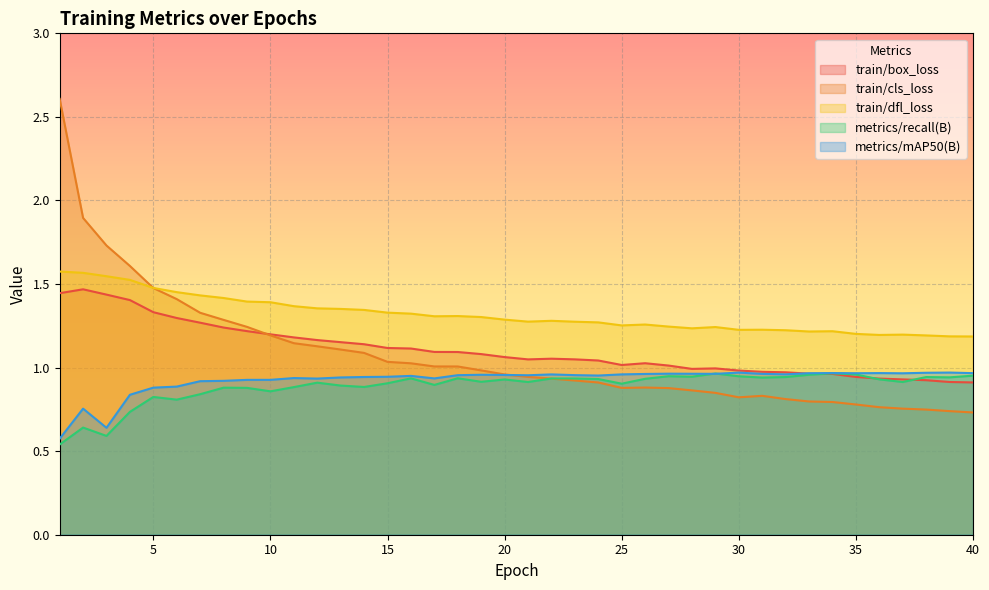

In metrics/mAP50(B), how many points are higher than both neighbors (excluding endpoints)?

10